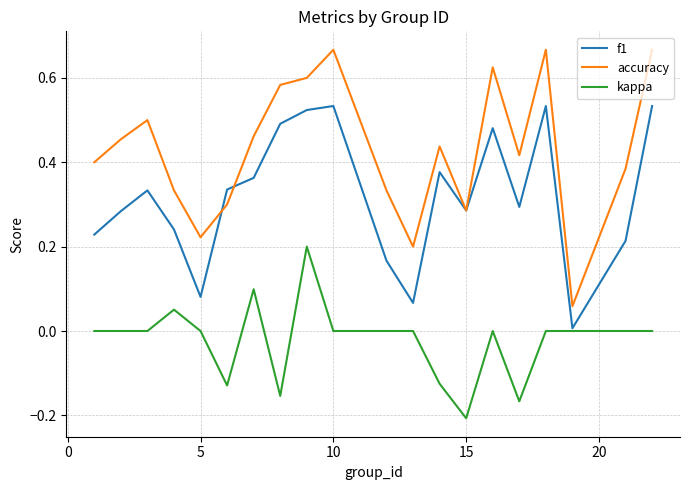

Which series has the largest total across all categories?

accuracy